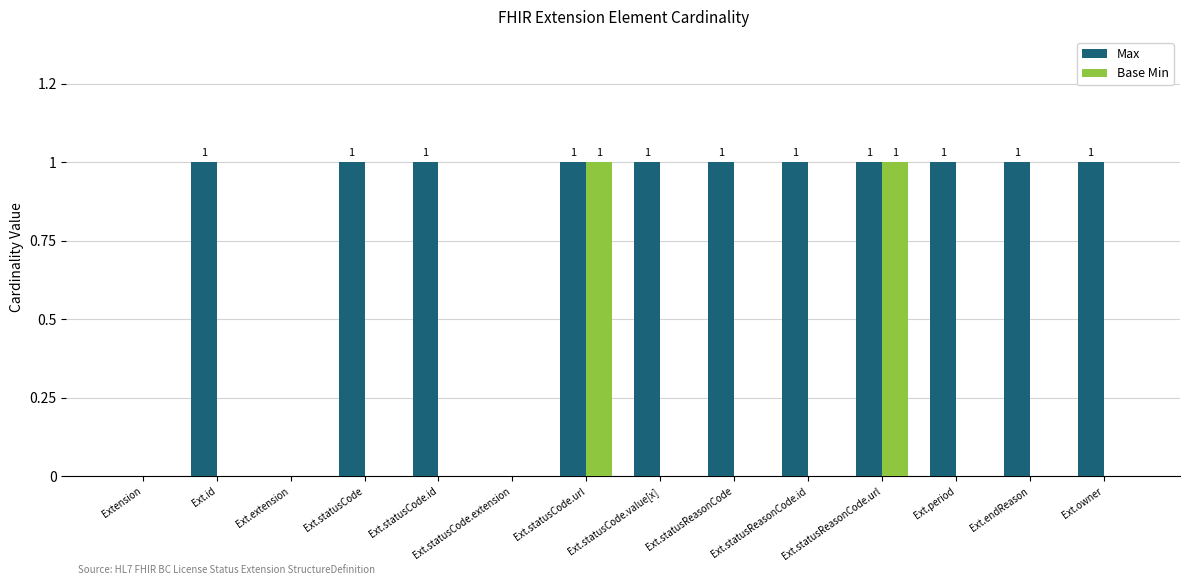

What is the sum of the Max values at Ext.statusReasonCode.id and Ext.endReason?

2